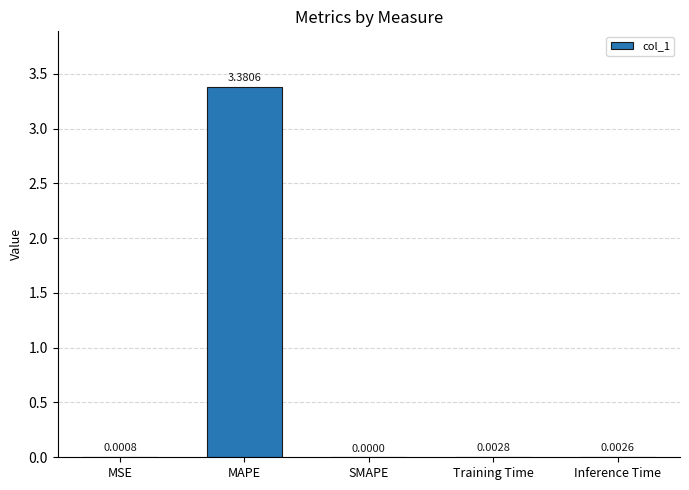

At which label is the value closest to 1?

Training Time